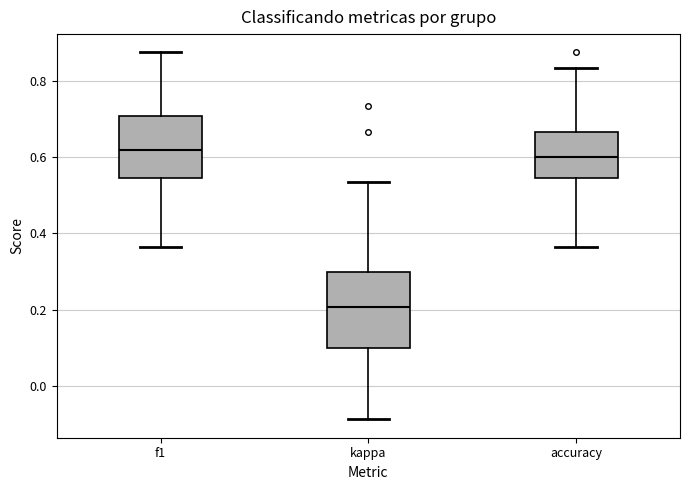

Where is the upper edge of the box for kappa on the y-axis? The values are not printed on the chart, so give them approximately, as read against the axis.

0.30